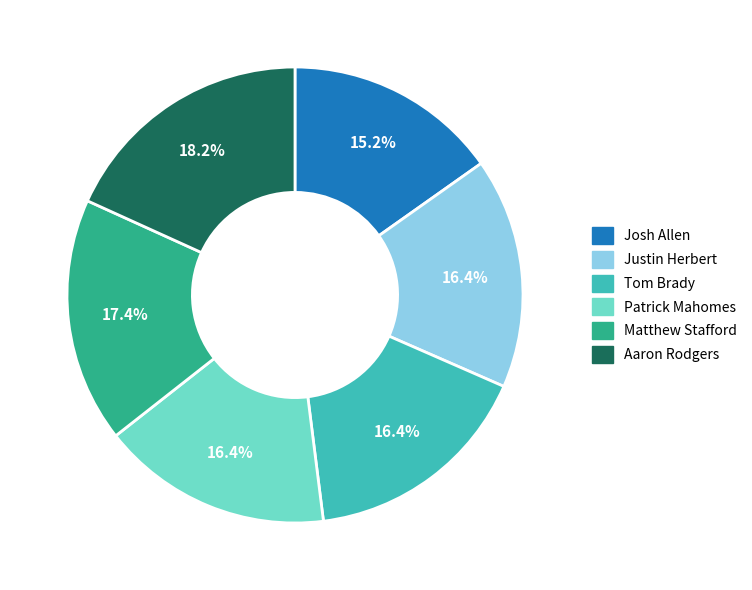

What is the ratio of the value at Josh Allen to the value at Aaron Rodgers?

0.8